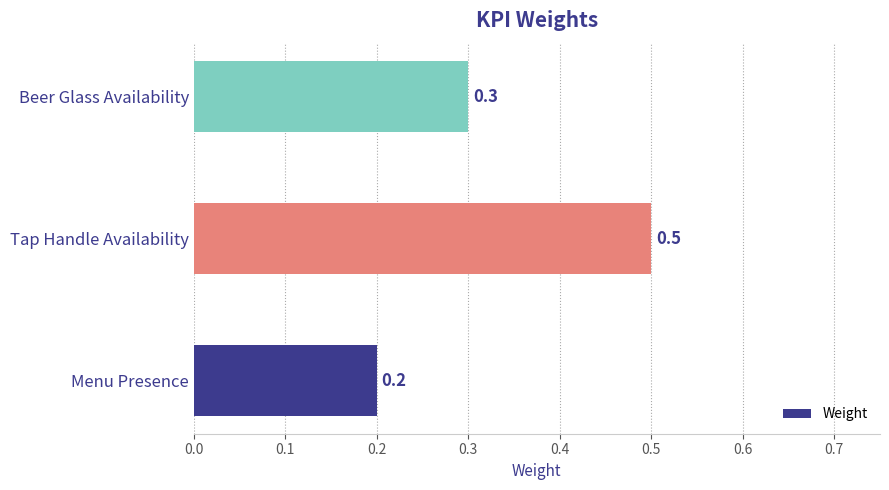

True or false: the data shows 0.3 at Beer Glass Availability.

True